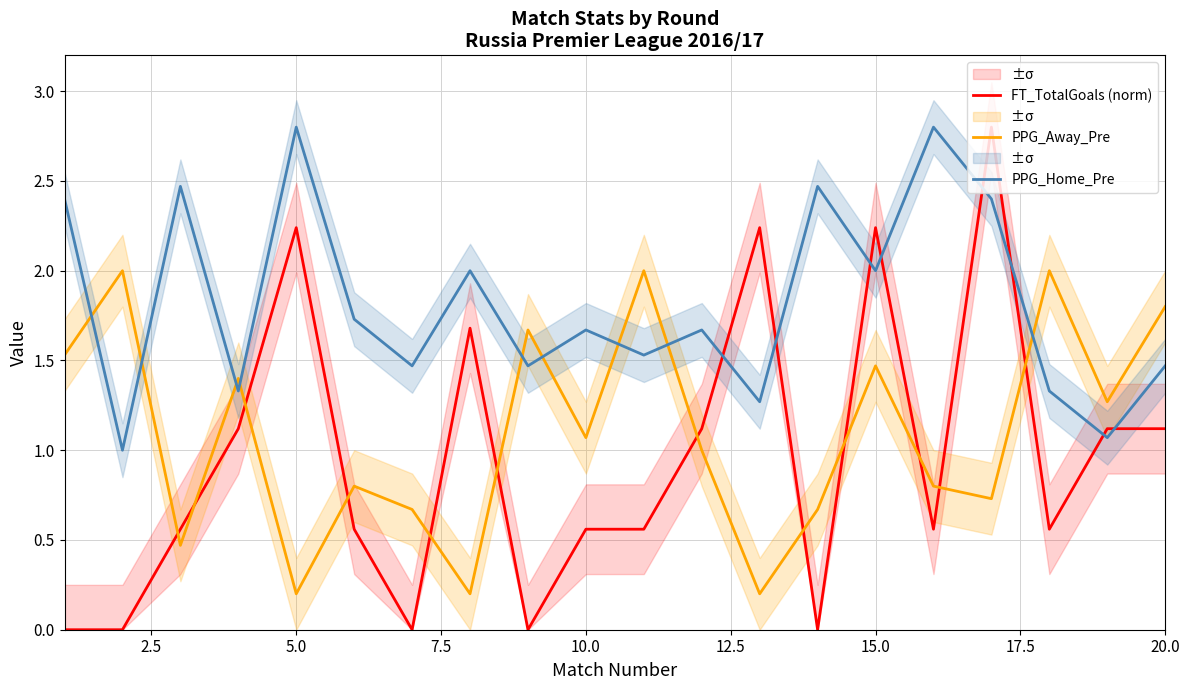

Rank the series by their maximum value, from highest to lowest.

FT_TotalGoals (norm), PPG_Home_Pre, PPG_Away_Pre